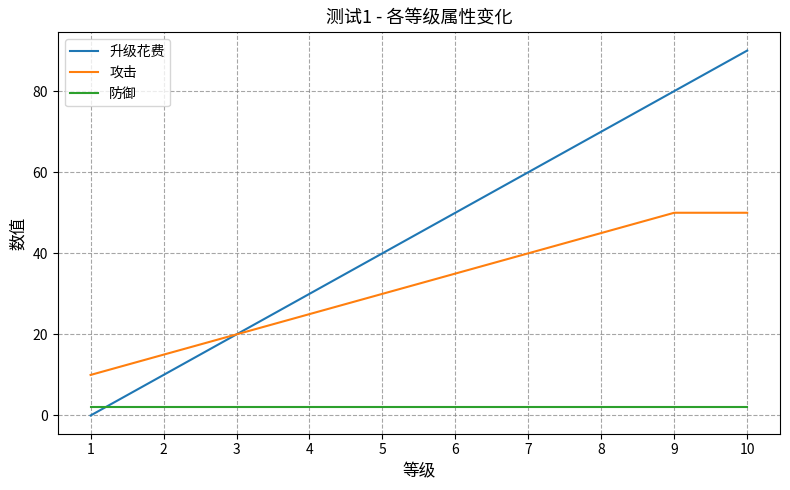

Rank the series by their maximum value, from lowest to highest.

防御, 攻击, 升级花费